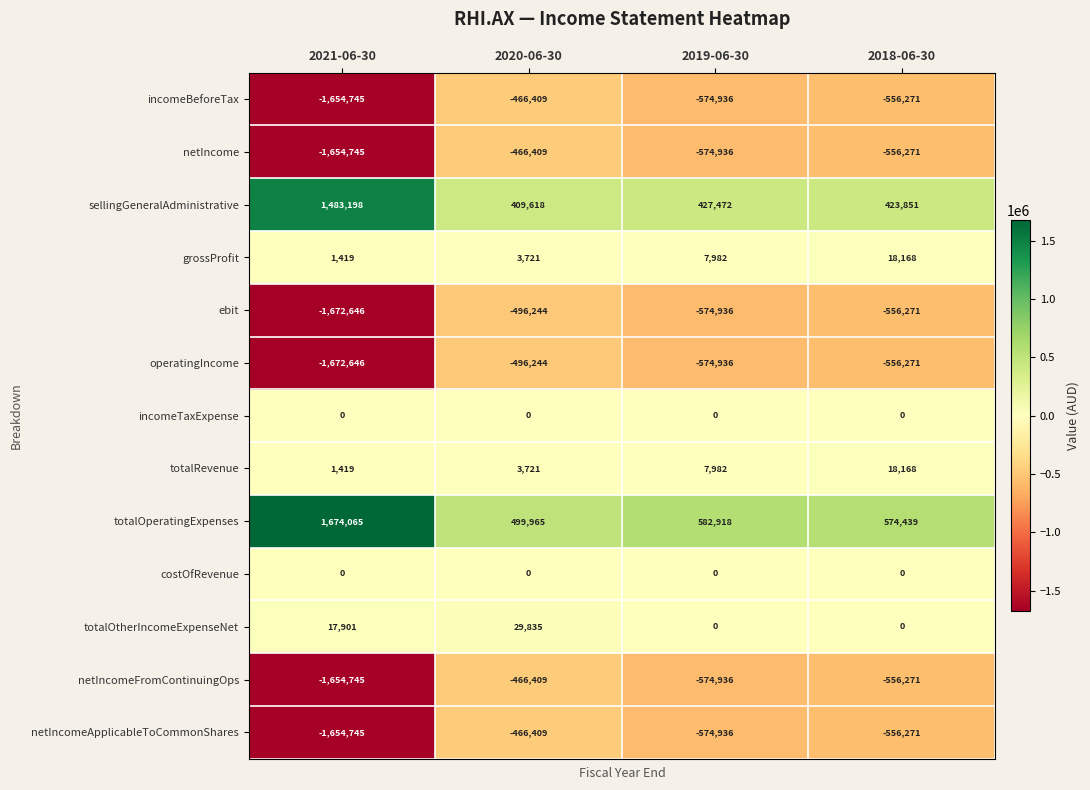

At which category is the sum across all series the highest?

2020-06-30